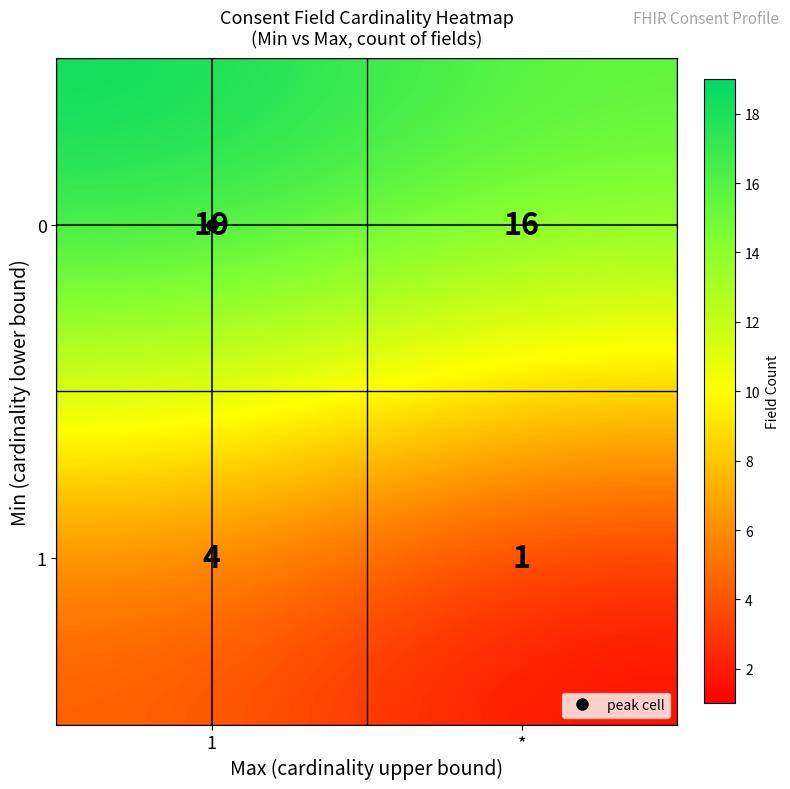

At which category does the chart reach its minimum across all series?

*